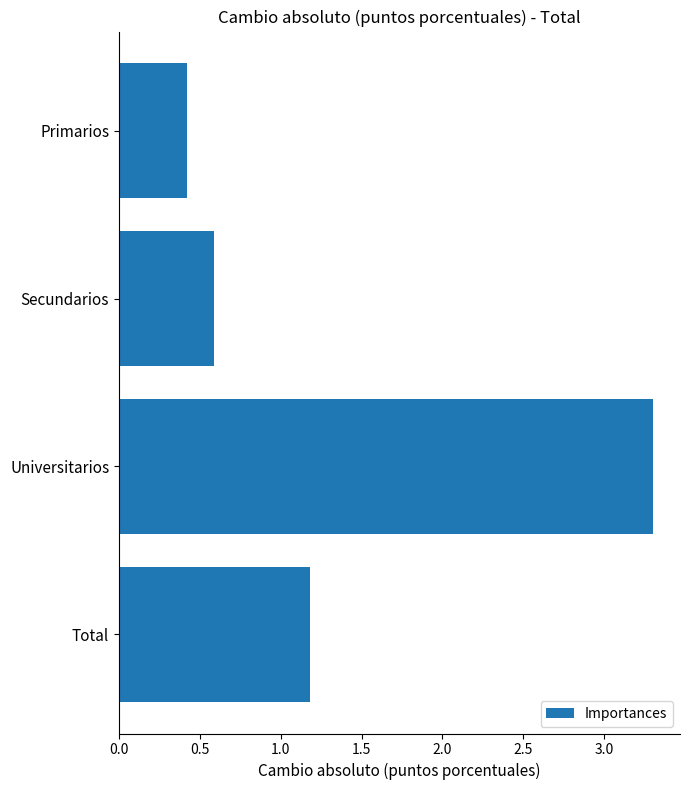

Between Primarios and Total, which is larger?

Total